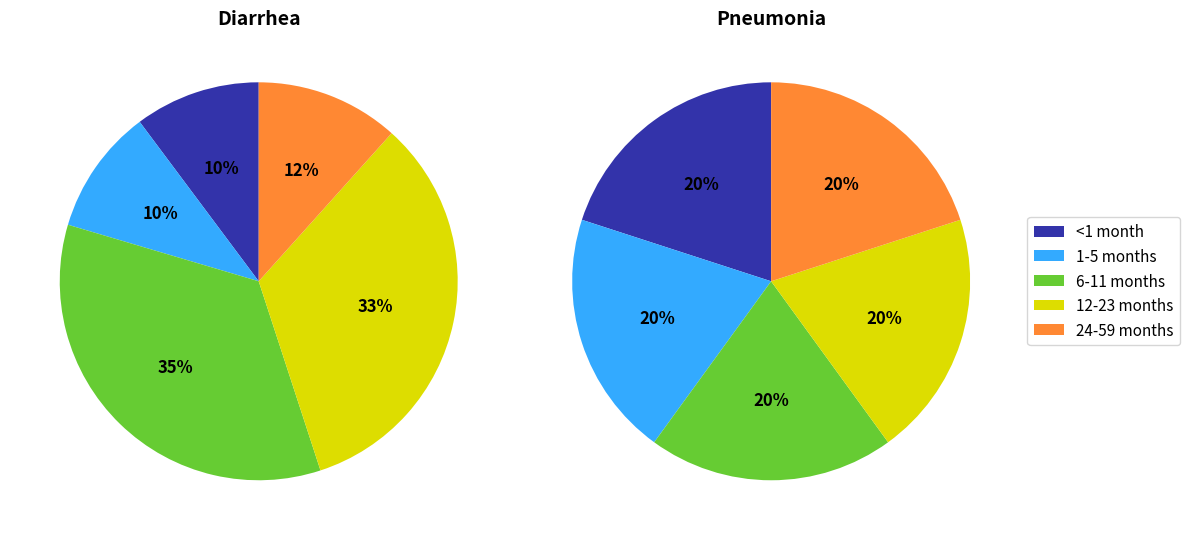

What percentage do 1-5 months and 6-11 months together represent?

44.8%